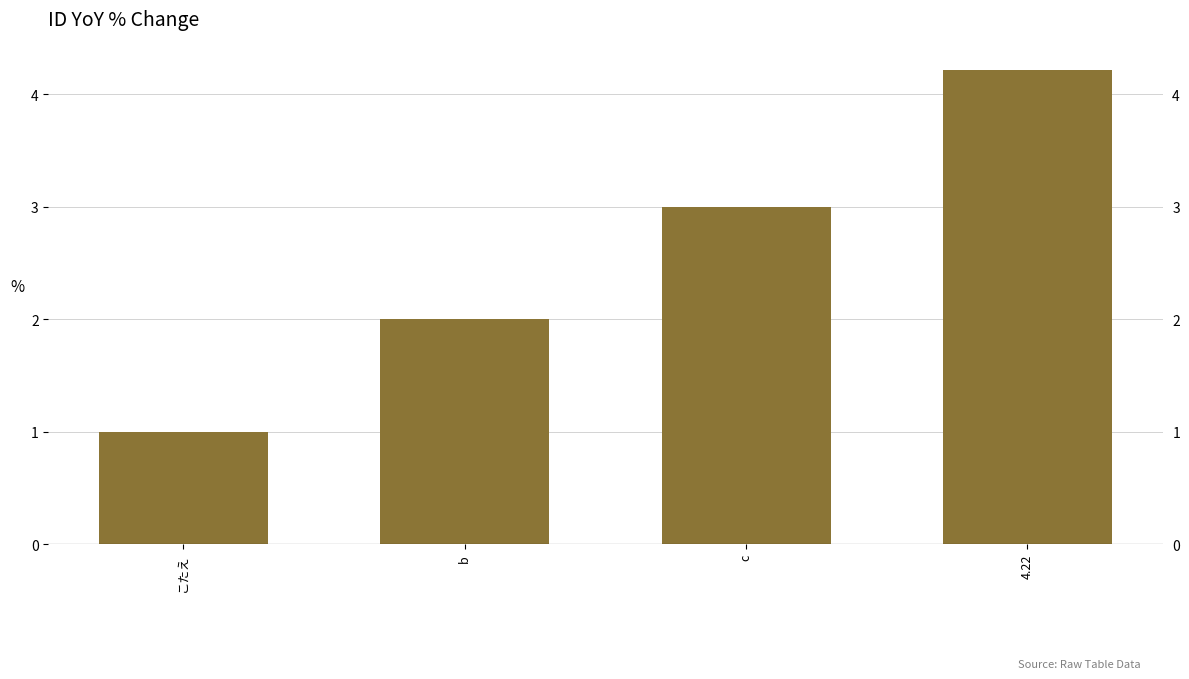

What position from the left is b?

2